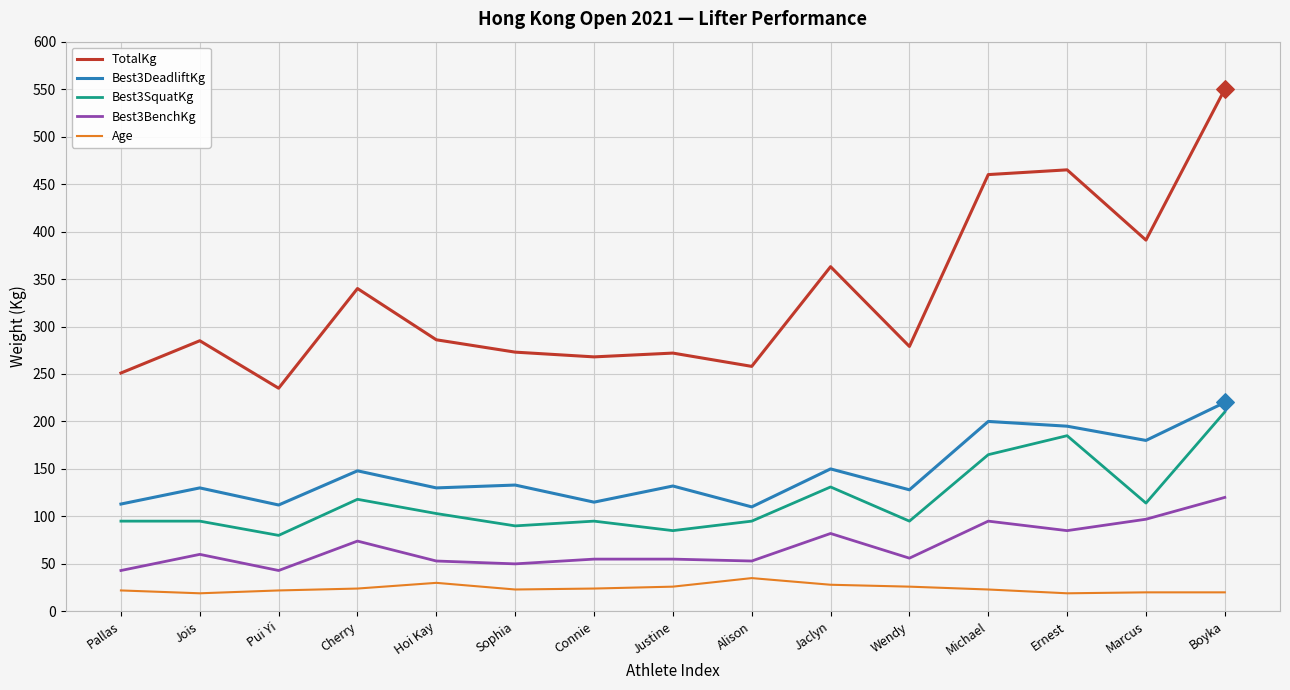

Is the value of TotalKg at Pui Yi greater than the value of Age at Marcus?

Yes